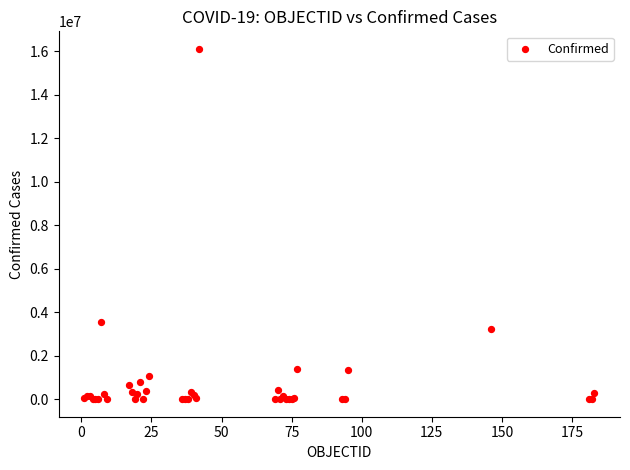

What Y value in the scatter plot is closest to 8060496?

3562135